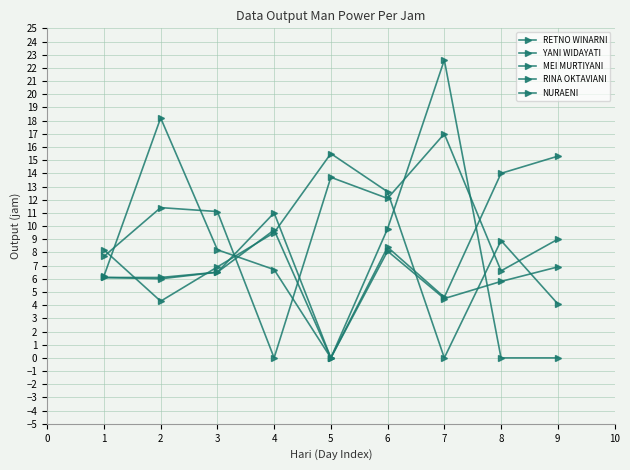

How many data points does each series have?

9